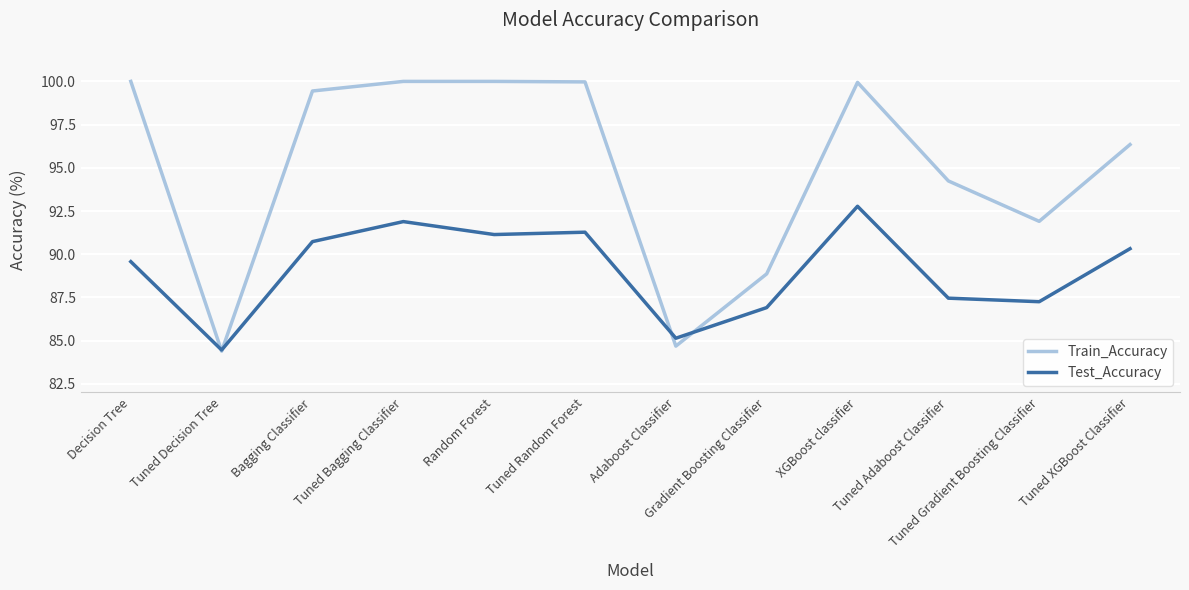

At which label does Test_Accuracy reach its minimum?

Tuned Decision Tree